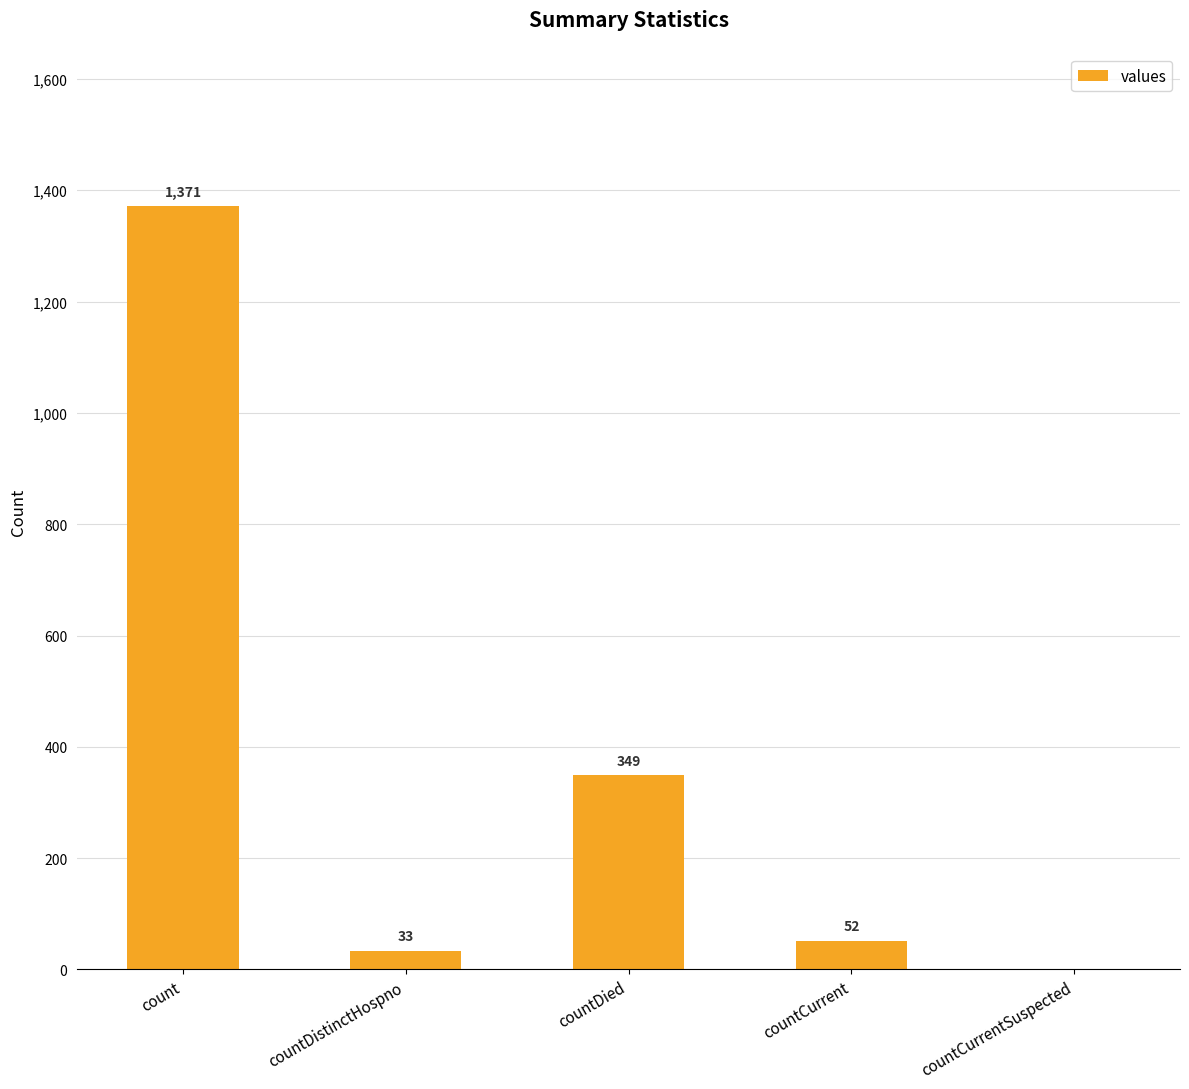

The chart shows a value of 0 at countCurrentSuspected. True or false?

True